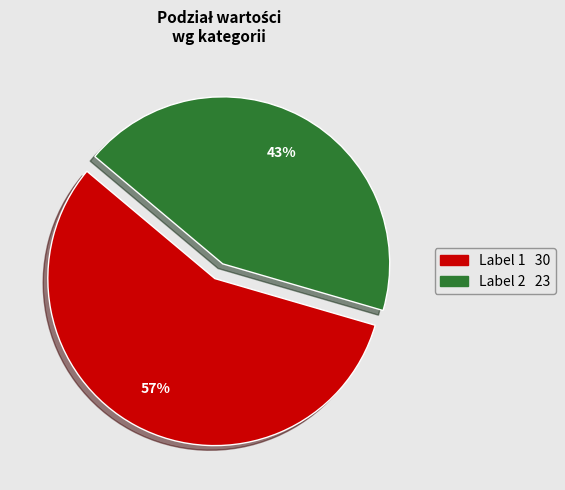

To the nearest percent, what is the average slice percentage?

50%